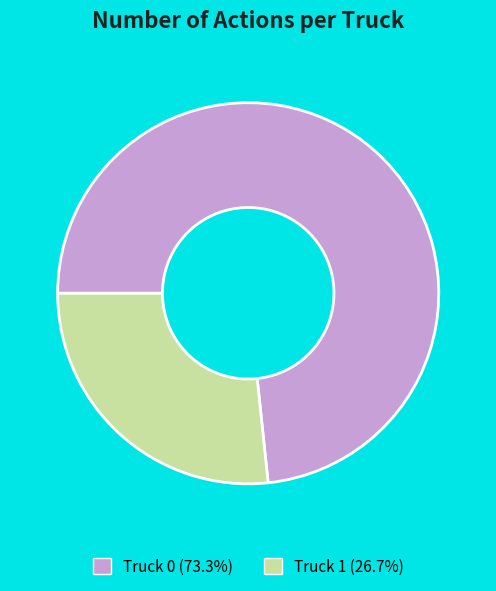

What is the smallest slice in the pie chart?

Truck 1